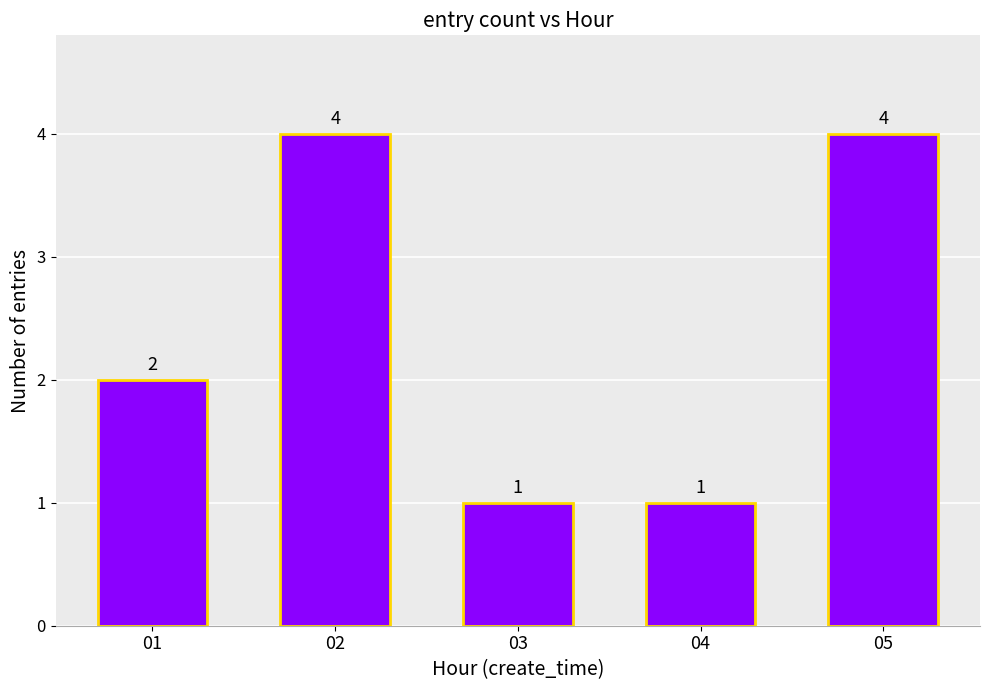

How many bars are there in total?

5